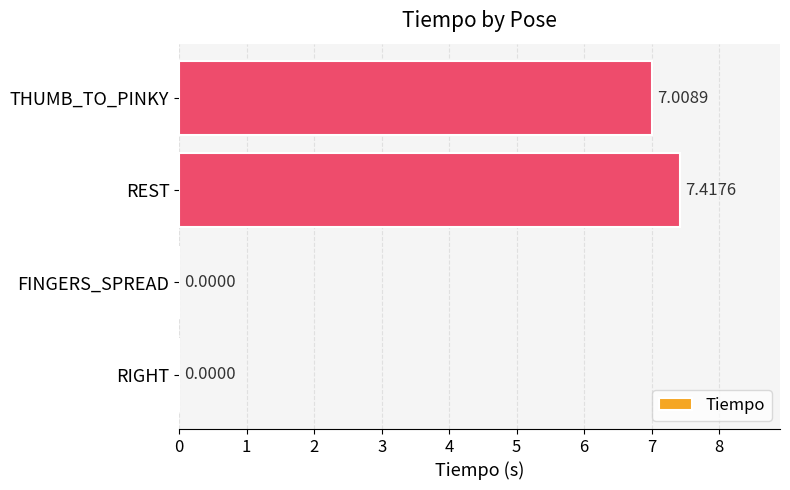

What is the average value?

3.6